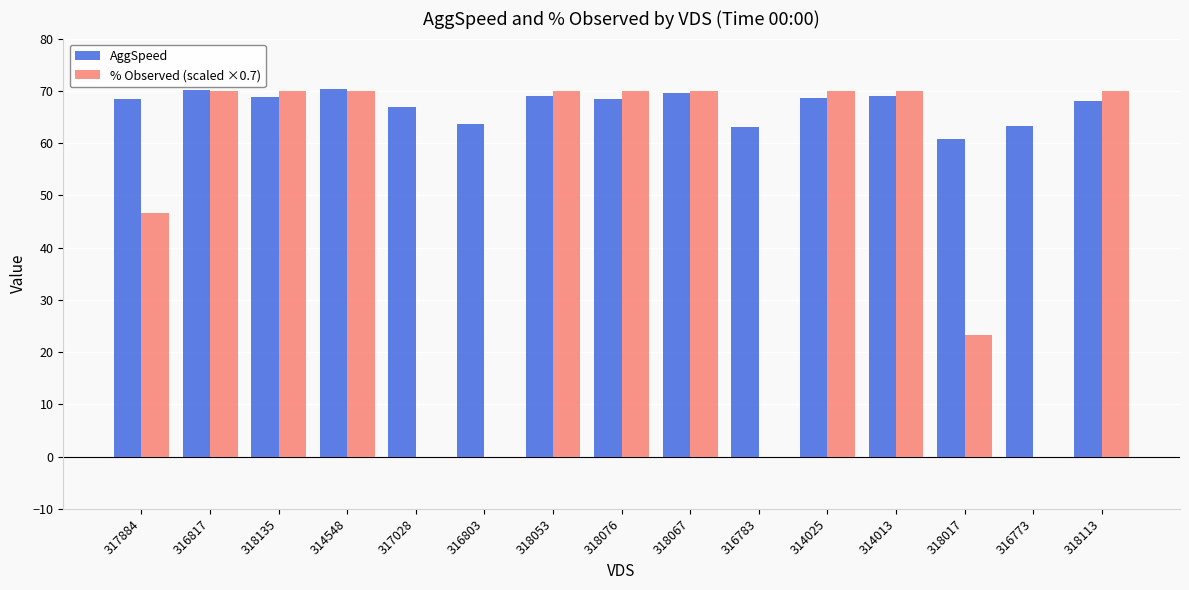

What is the maximum value shown in the chart?

70.3